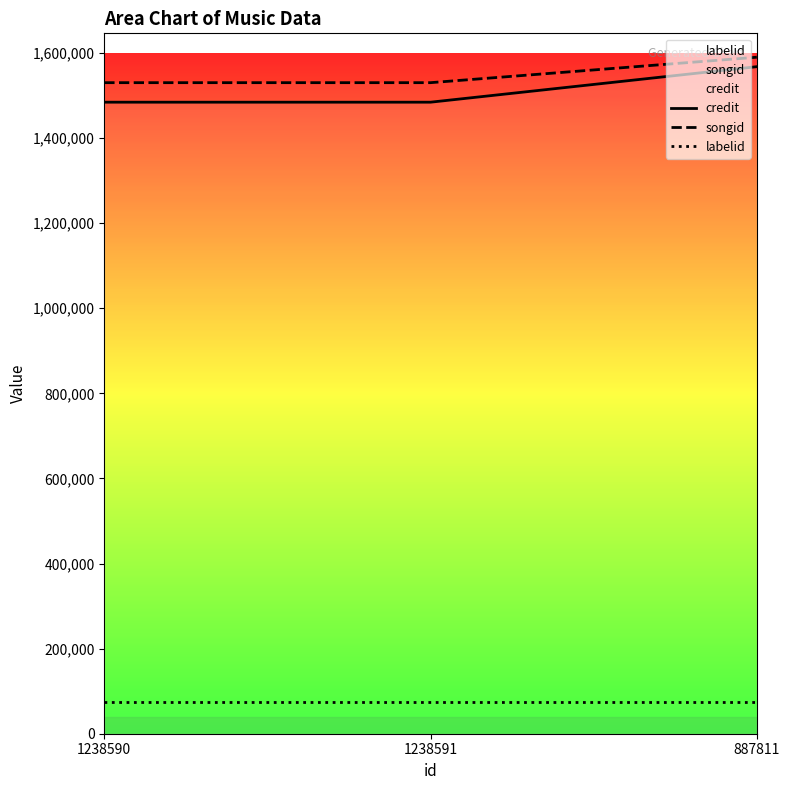

What is the approximate value of songid at 887811, to the nearest 100?

1589900